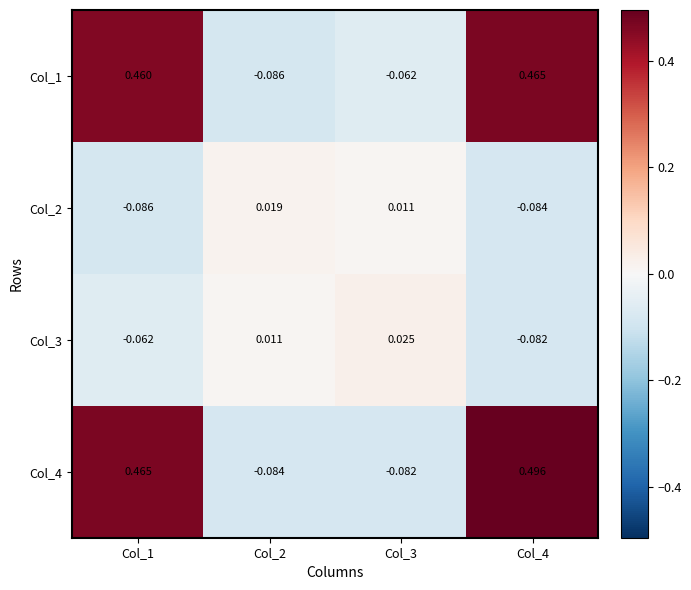

Which series has the largest total across all categories?

Col_4